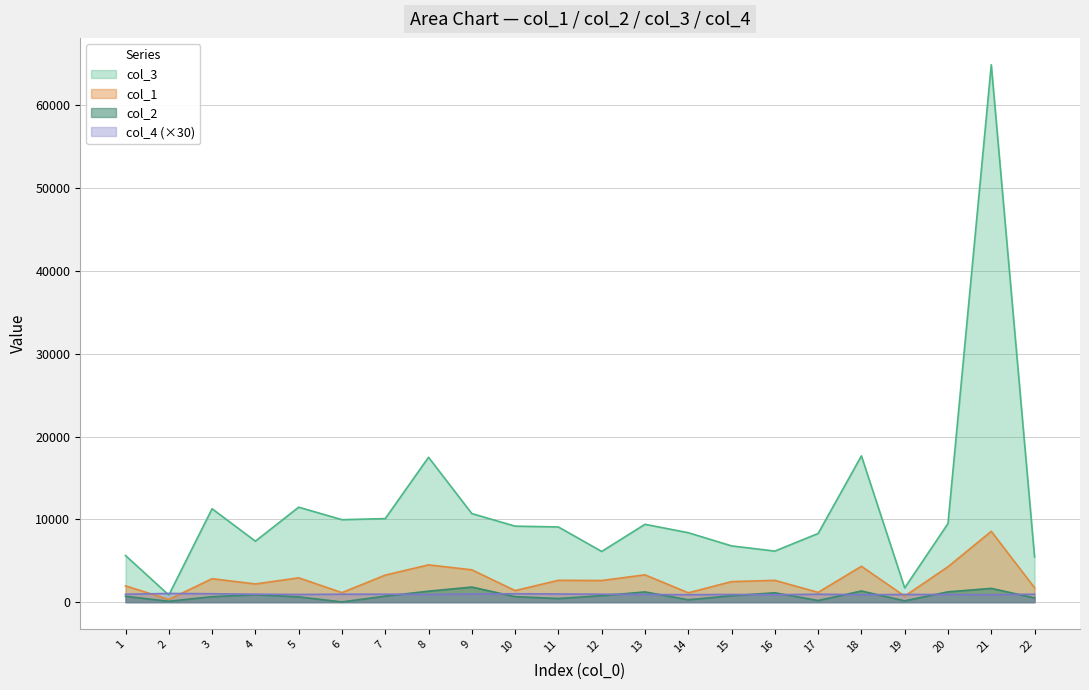

How many intersections are there between col_4 and col_1?

4